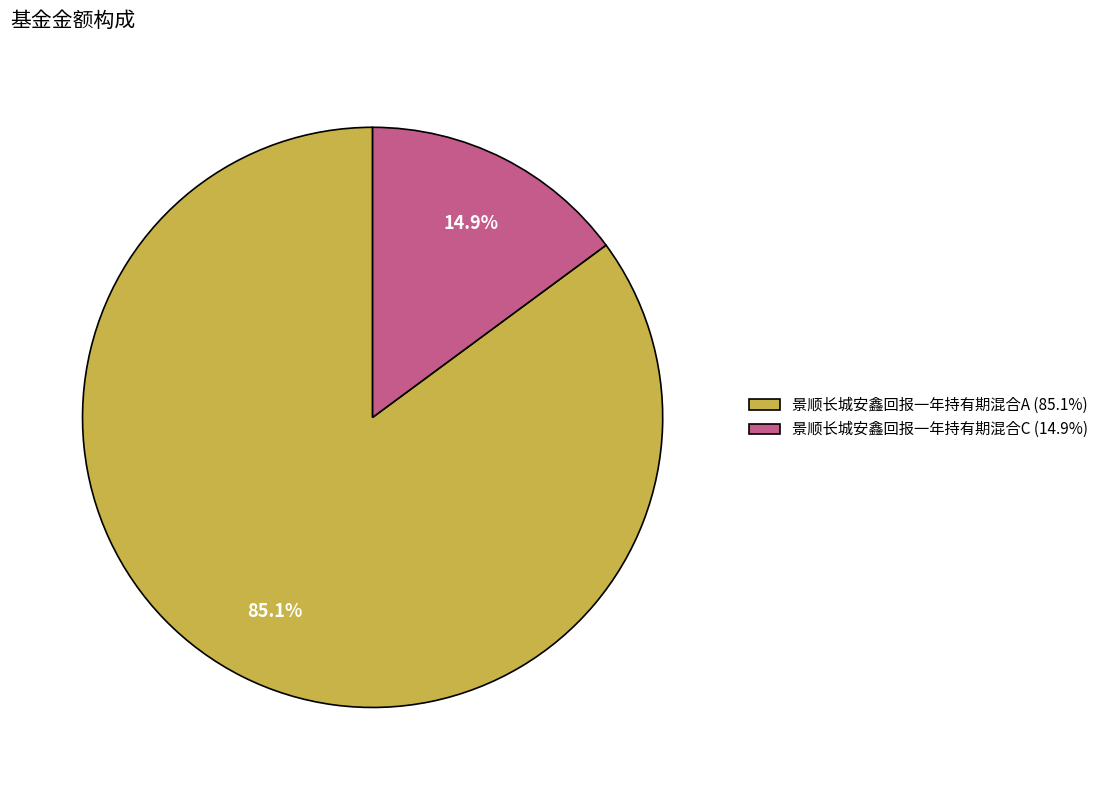

True or false: 景顺长城安鑫回报一年持有期混合C accounts for 15% of the total.

True